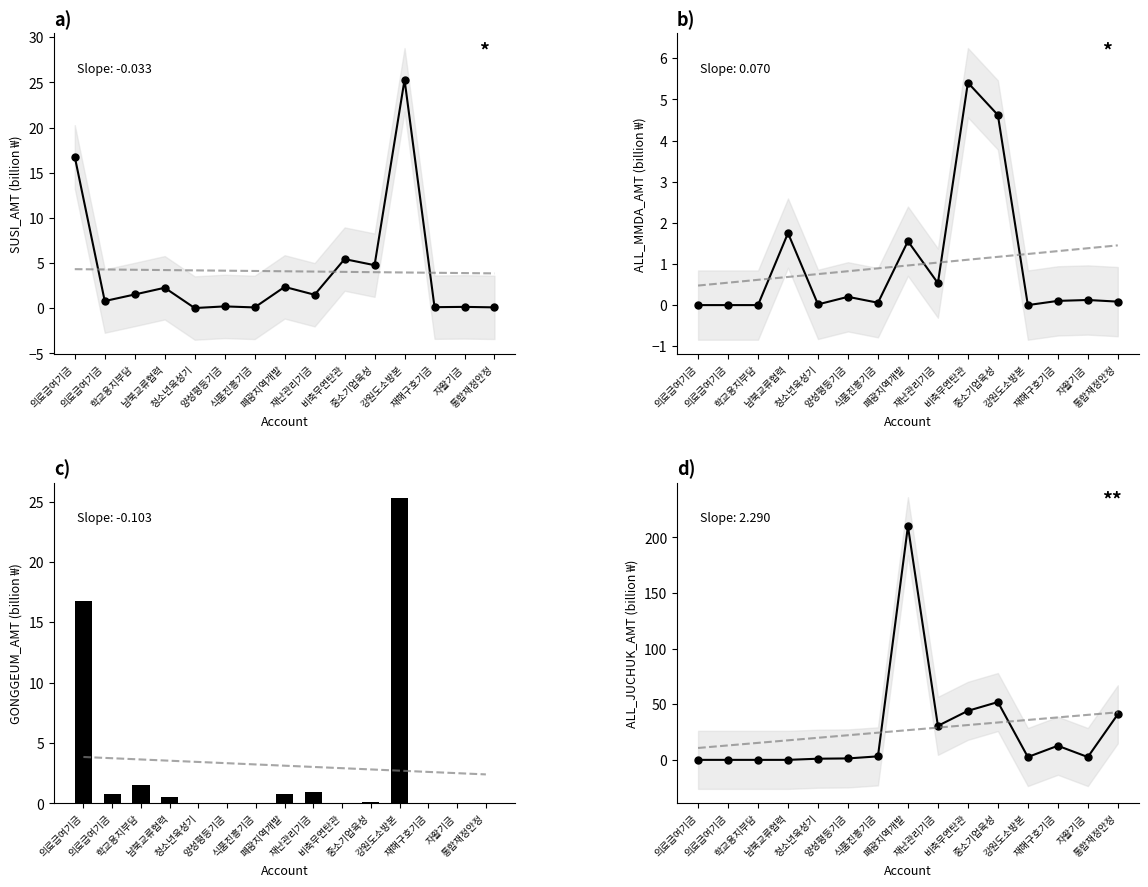

The value of SUSI_AMT at 자활기금 is 0.1. True or false?

True